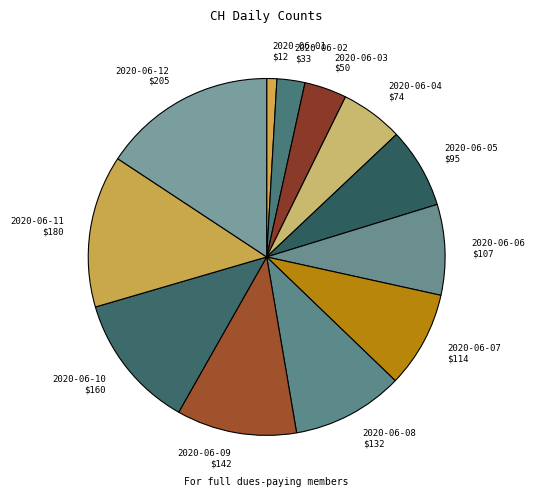

True or false: 2020-06-07 $114 accounts for 18% of the total.

False